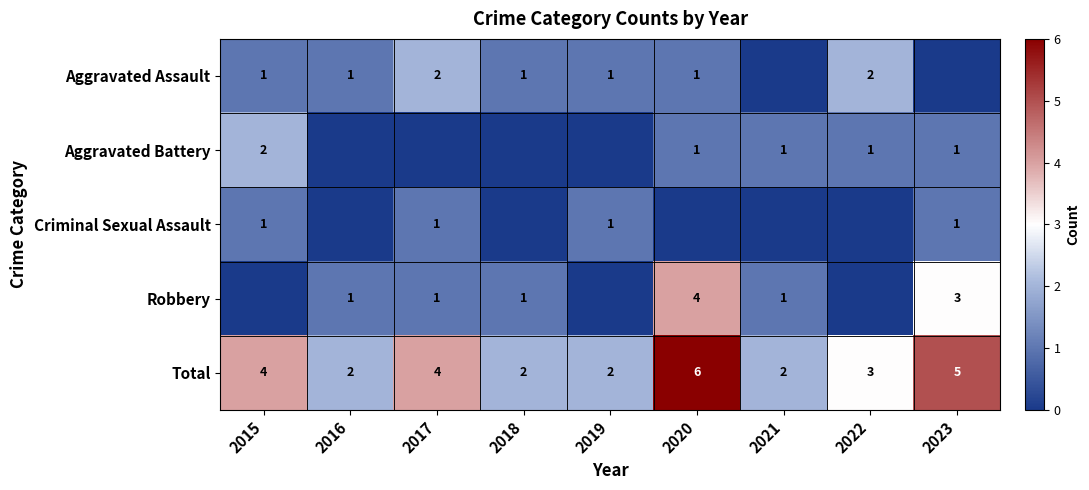

At which category does the chart reach its peak across all series?

2020